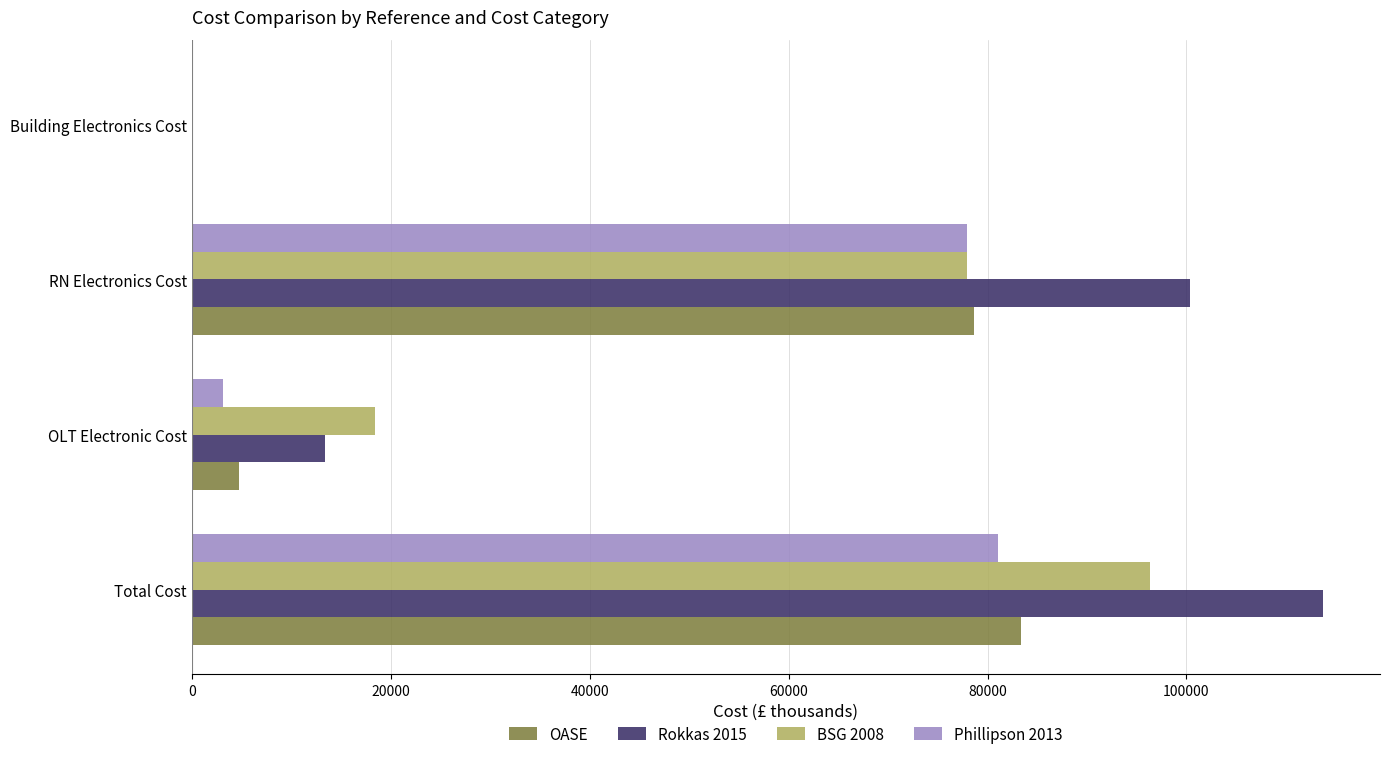

What is the sum of the OASE values at OLT Electronic Cost and Building Electronics Cost?

4765.6